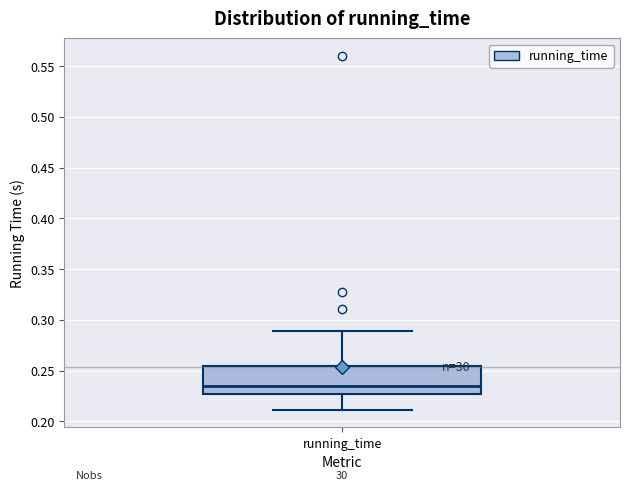

Where does the upper whisker of the box for running_time end on the y-axis? The values are not printed on the chart, so give them approximately, as read against the axis.

0.290